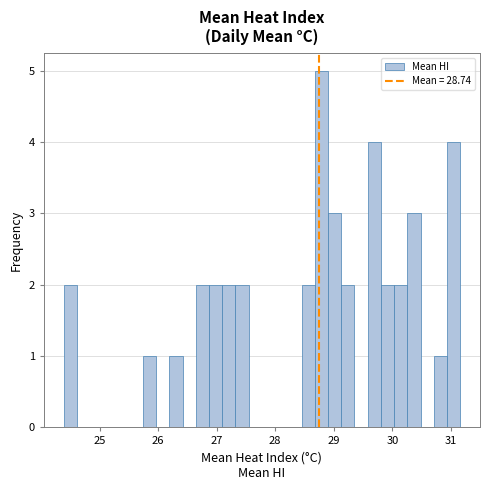

Around what value on the x-axis is the tallest bar? Give the approximate position of its centre, as read against the axis.

28.8